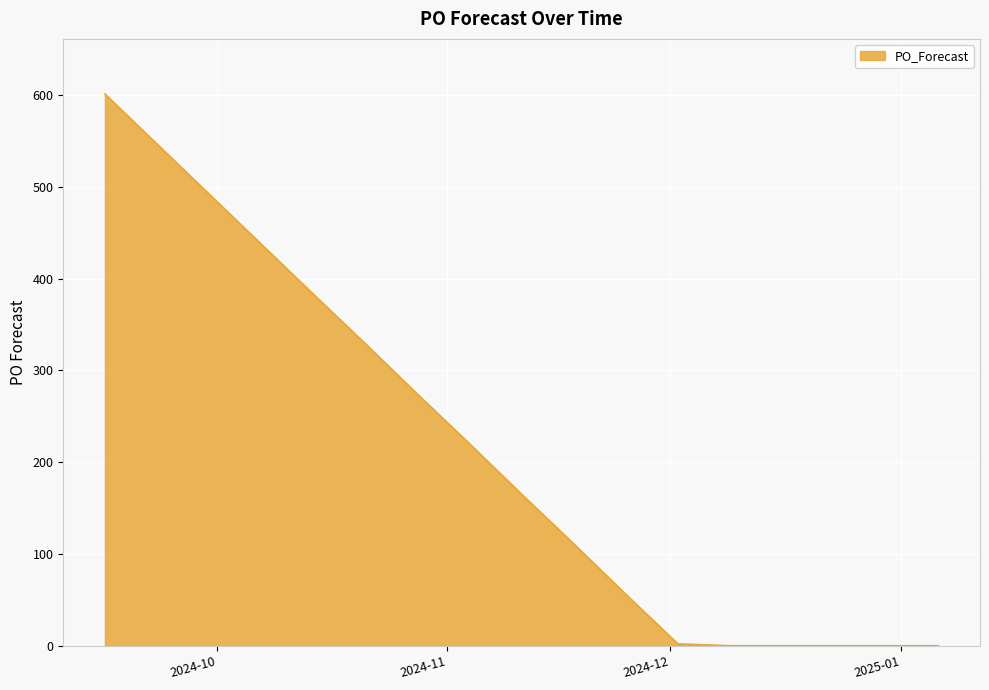

What is the difference between the maximum and minimum values?

601